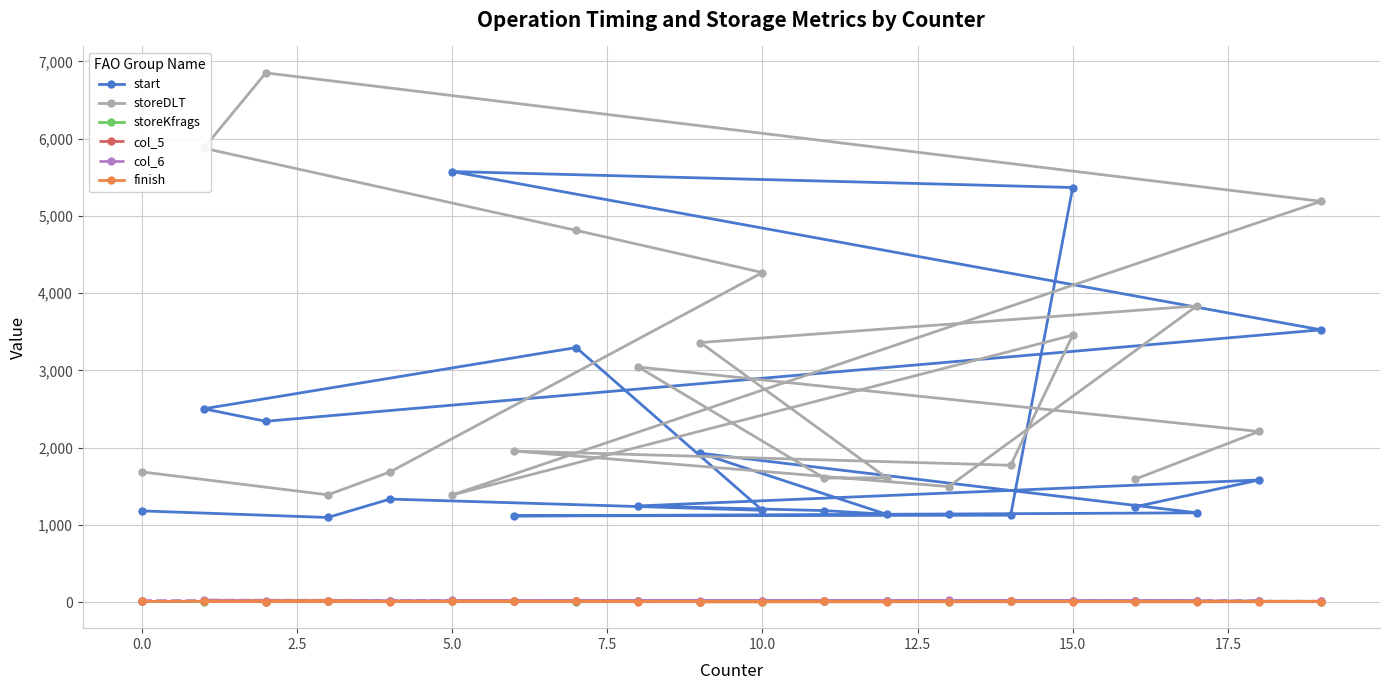

Is it true that storeDLT equals 2208 at 18?

True